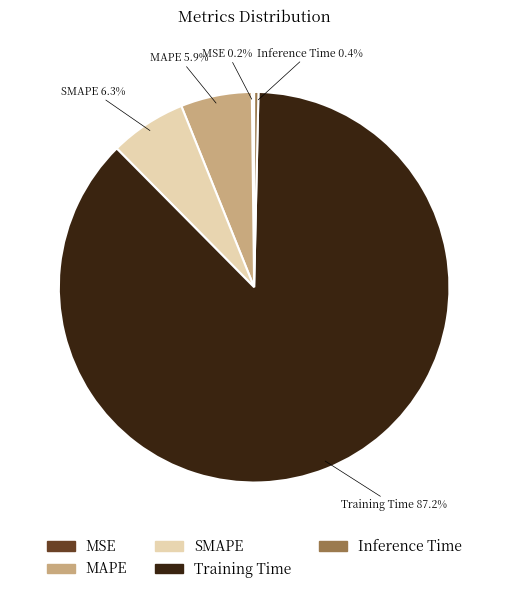

Which slice is the largest?

Training Time